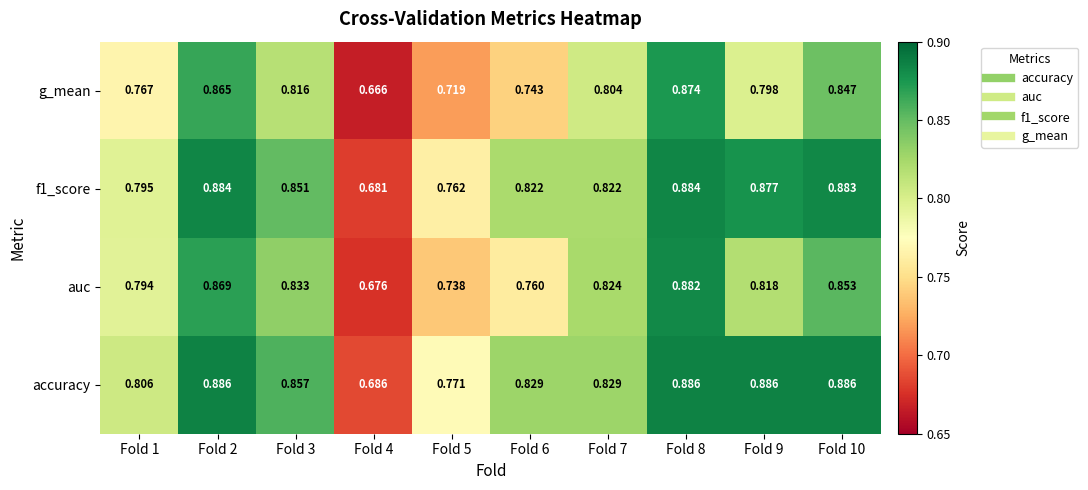

Which series has the largest range (max minus min)?

g_mean